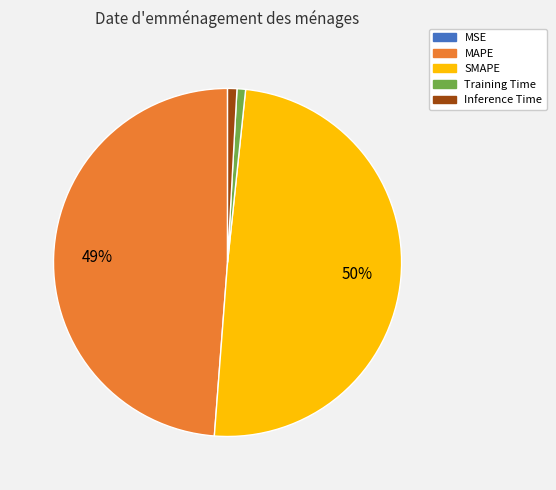

Between MAPE and SMAPE, which is larger?

SMAPE